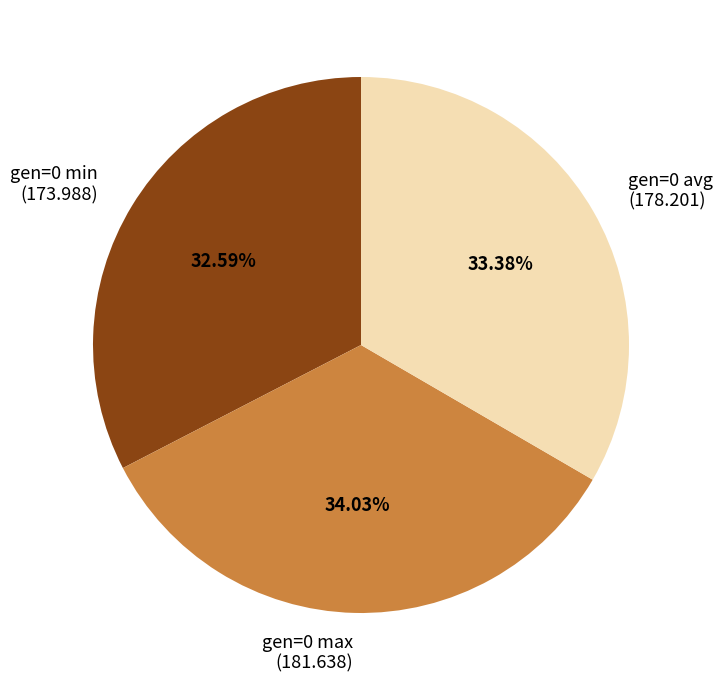

Is the sum of gen=0 max (181.638) and gen=0 min (173.988) greater than half?

Yes